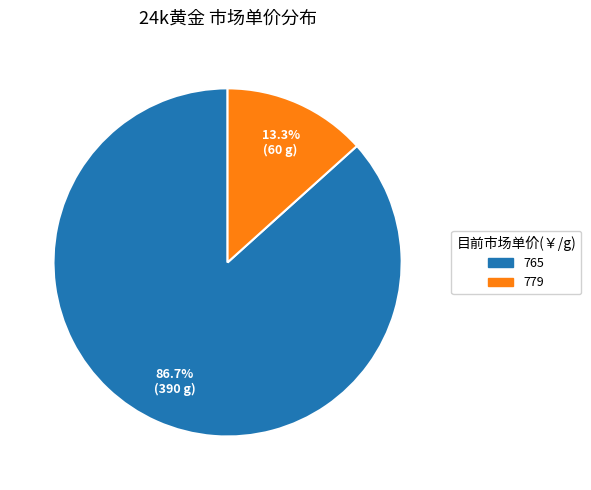

How many slices are in this pie chart?

2